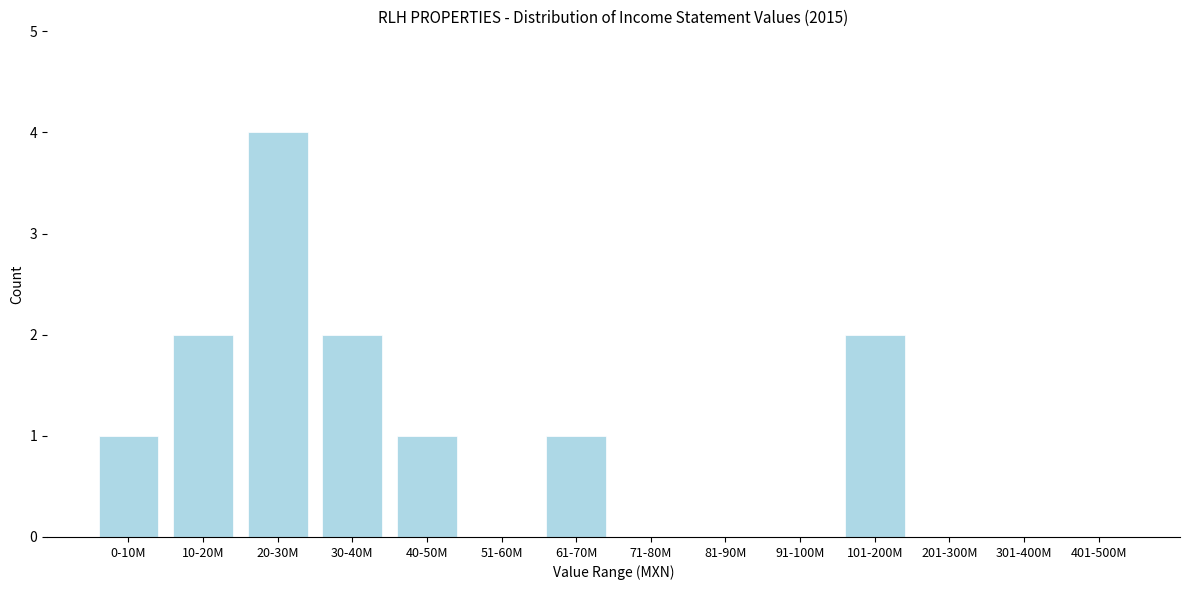

Reading left to right, extract all data points from this chart.

0-10M=1	10-20M=2	20-30M=4	30-40M=2	40-50M=1	51-60M=0	61-70M=1	71-80M=0	81-90M=0	91-100M=0	101-200M=2	201-300M=0	301-400M=0	401-500M=0